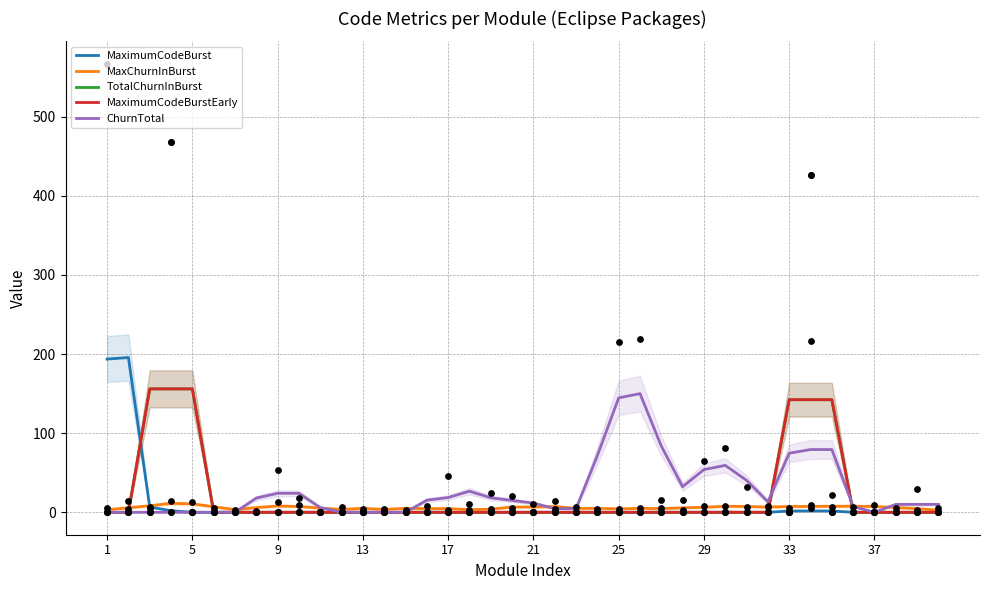

Which series reaches the minimum Y coordinate?

MaximumCodeBurst